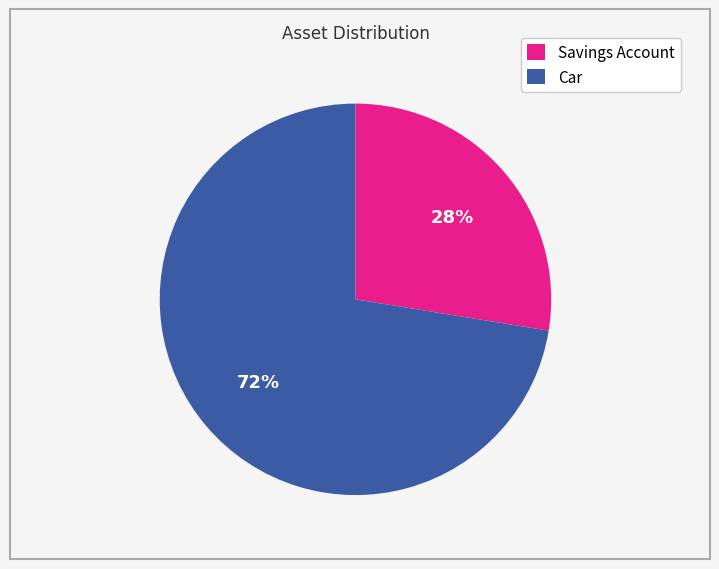

Is the sum of Car and Savings Account greater than half?

Yes